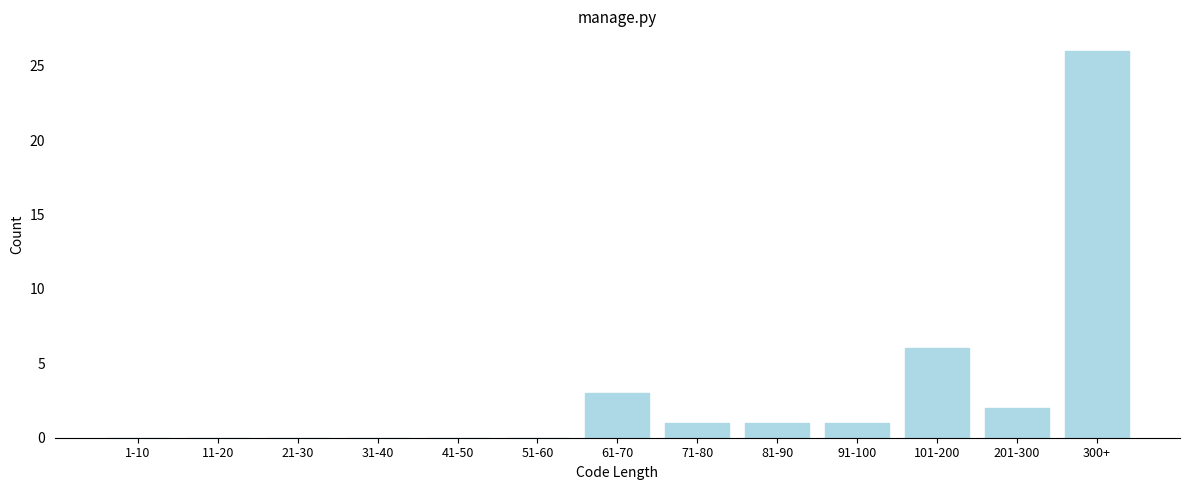

Reading left to right, transcribe all the data shown in this chart.

1-10=0	11-20=0	21-30=0	31-40=0	41-50=0	51-60=0	61-70=3	71-80=1	81-90=1	91-100=1	101-200=6	201-300=2	300+=26